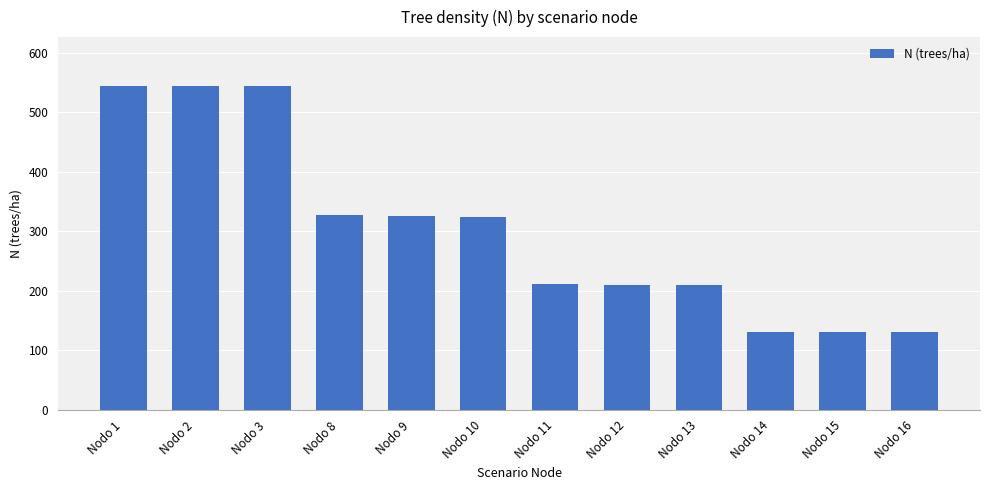

What is the ratio of the value at Nodo 13 to the value at Nodo 11?

1.0